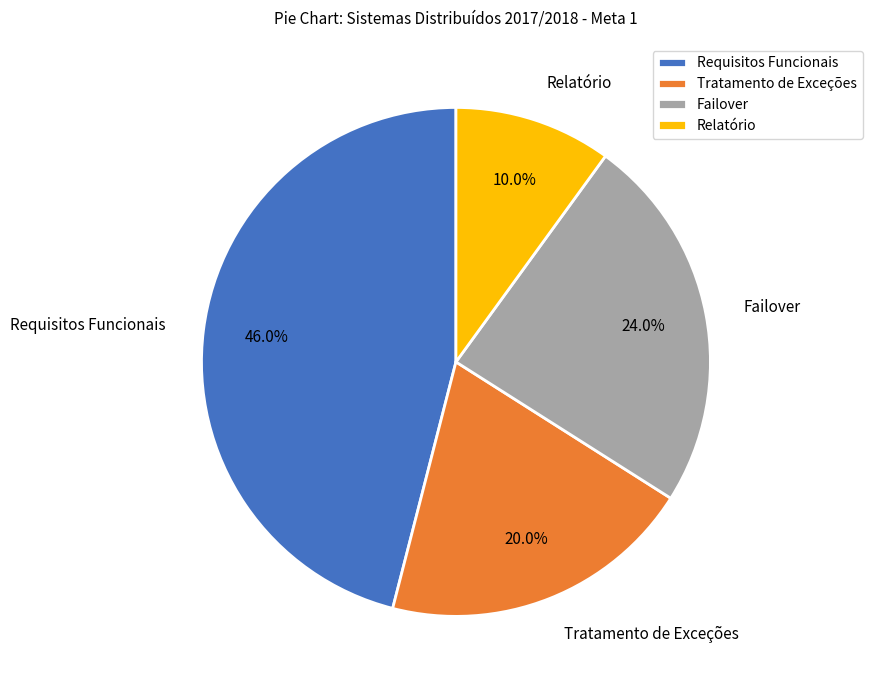

True or false: Requisitos Funcionais accounts for 55% of the total.

False